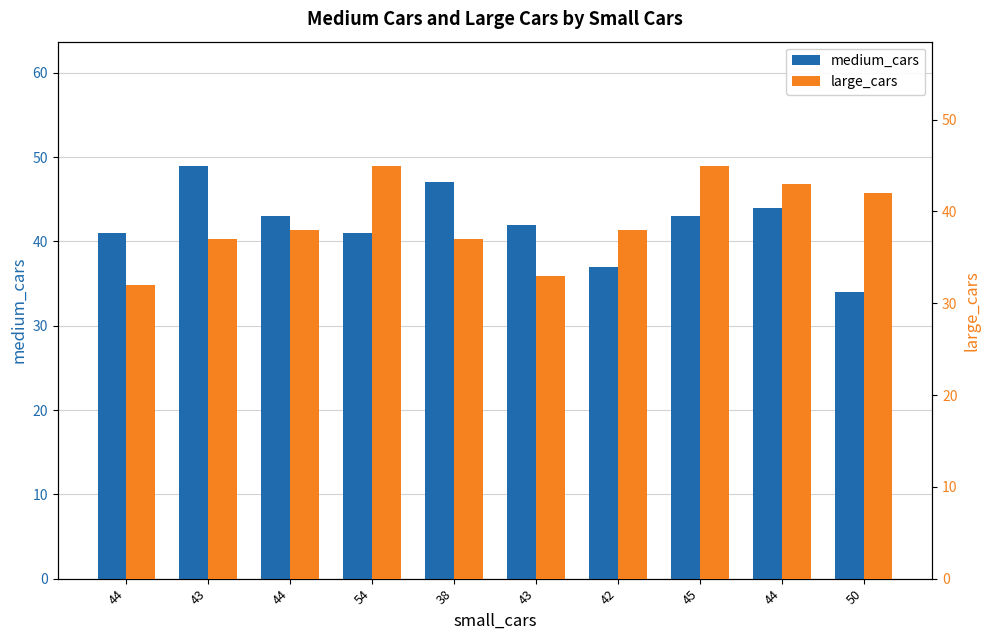

True or false: large_cars has a value of 47 at 44.

False